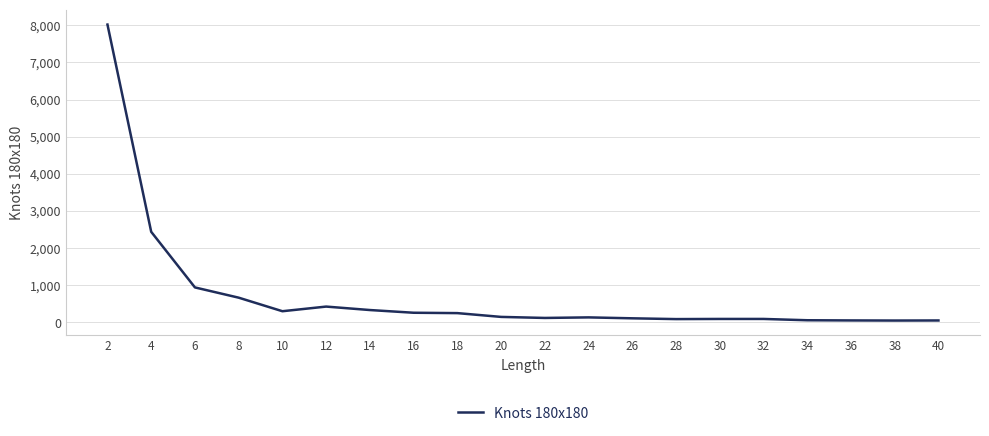

Is it true that the value at 4 is 2437?

True